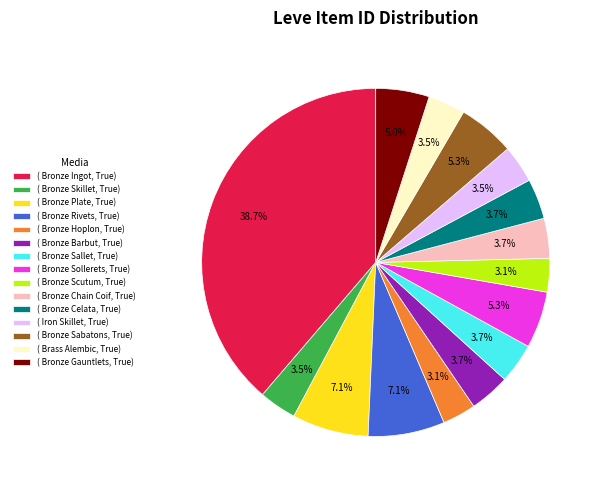

What is the ratio of the value at ( Bronze Rivets, True) to the value at ( Bronze Skillet, True)?

2.0